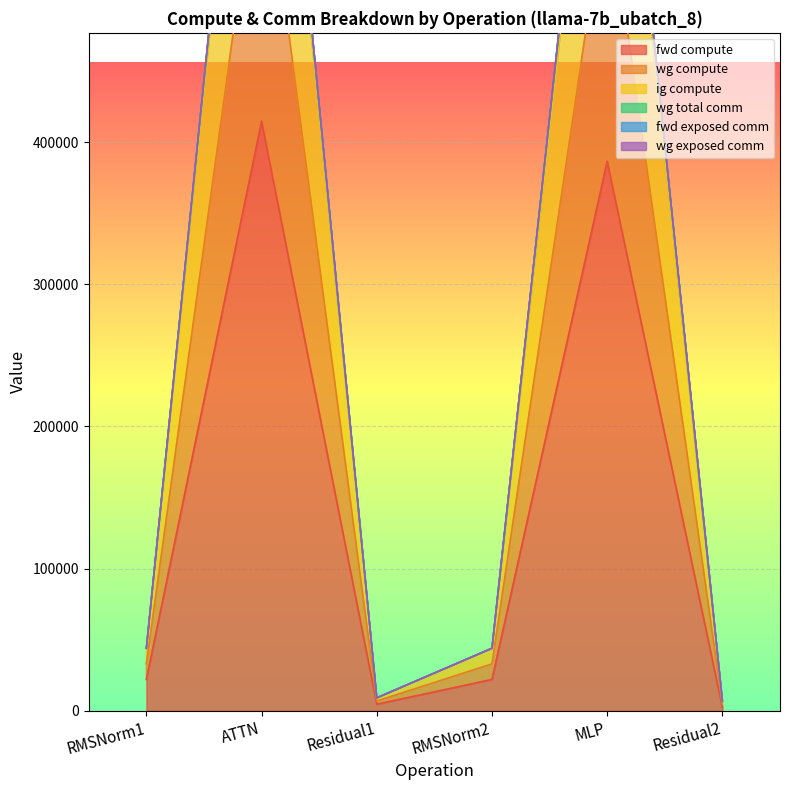

At which label is fwd compute closest to 208474?

MLP